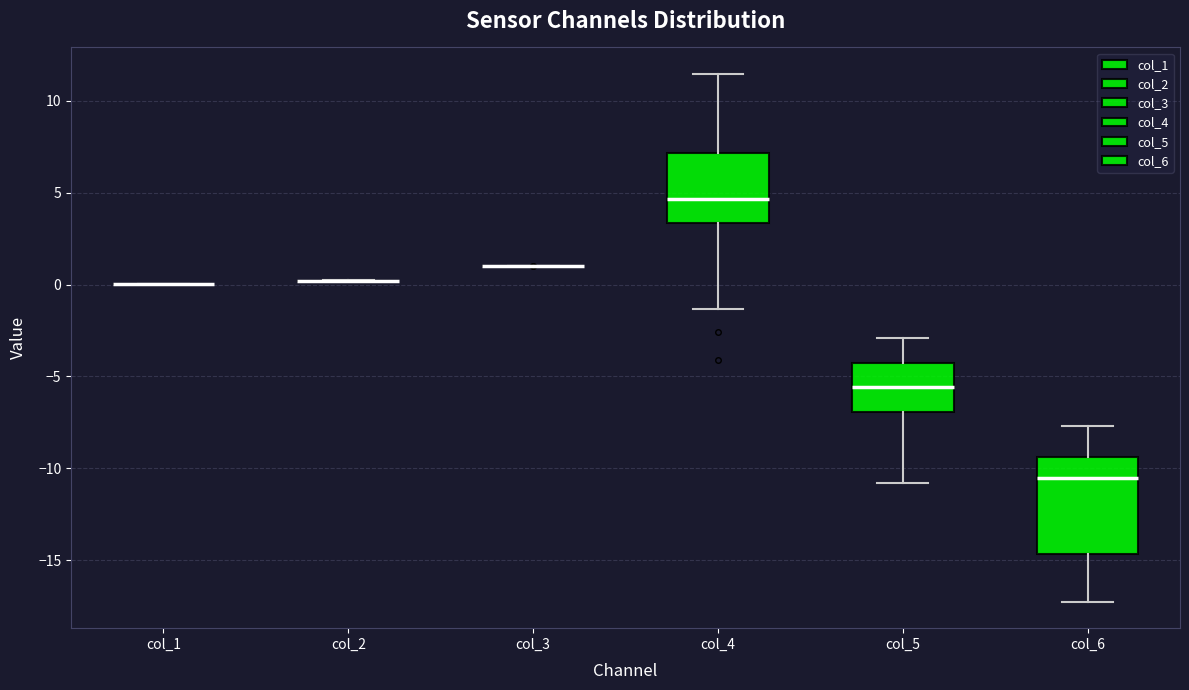

Comparing the boxes themselves (not the whiskers), which one is the tallest?

col_6